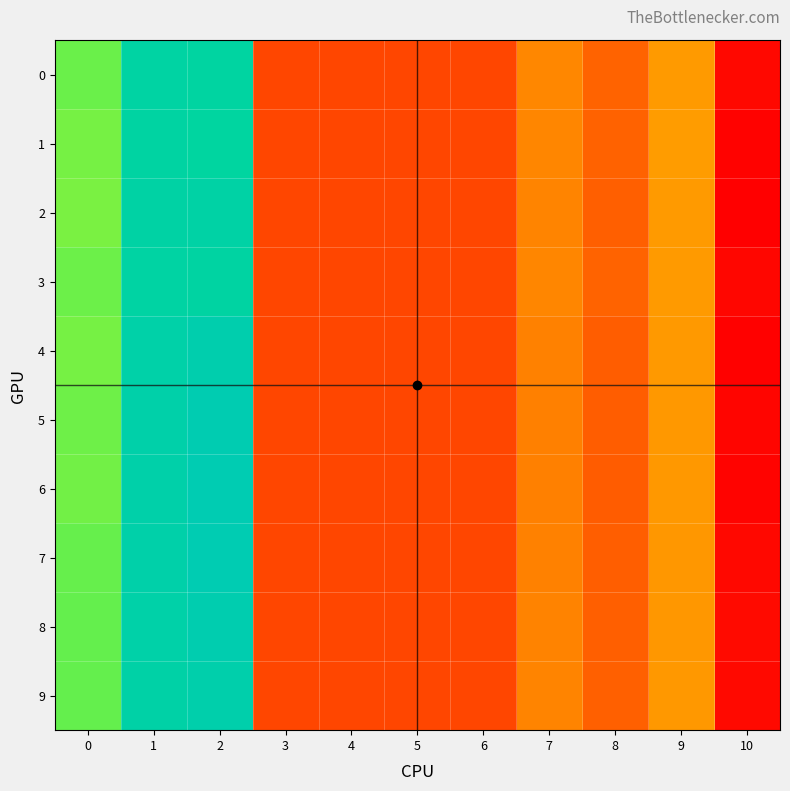

At which category does the chart reach its minimum across all series?

10